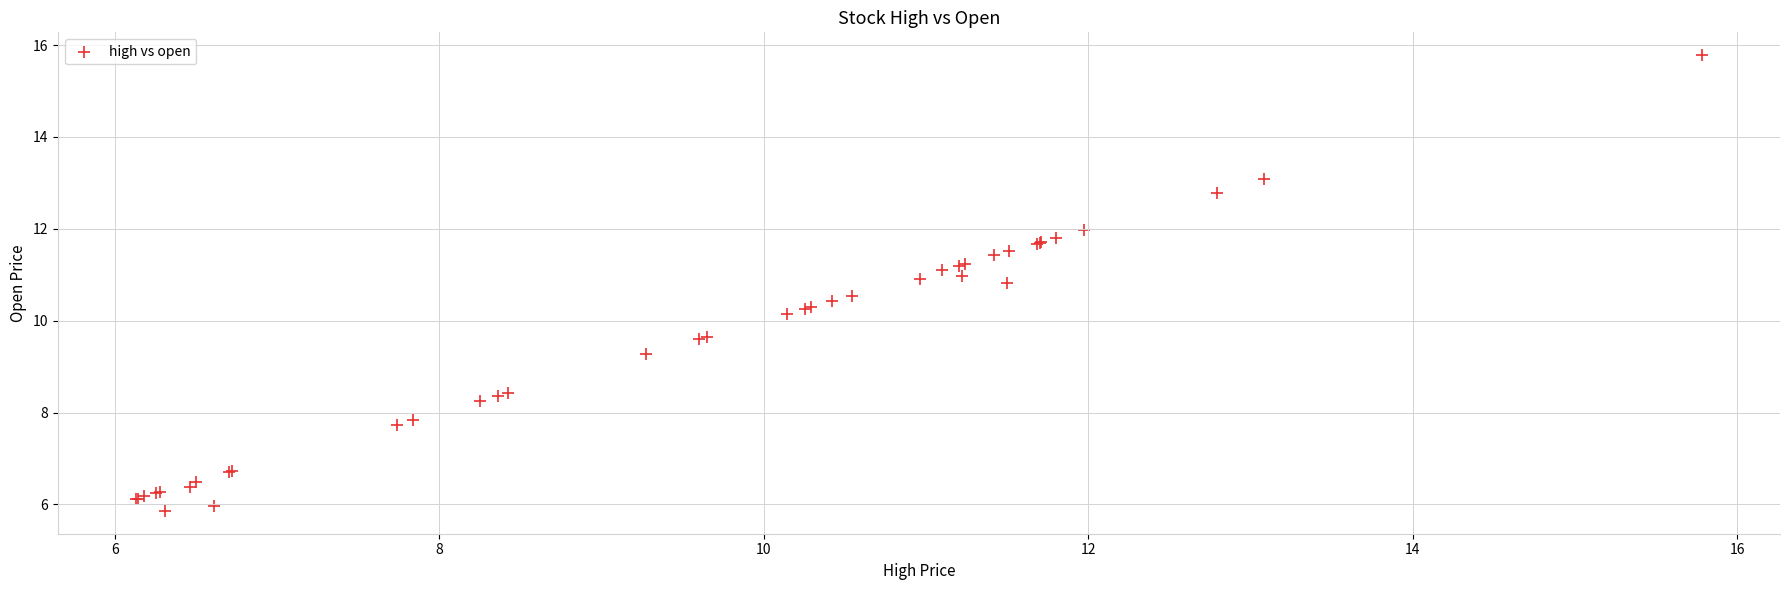

What Y value in the scatter plot is closest to 10?

10.1